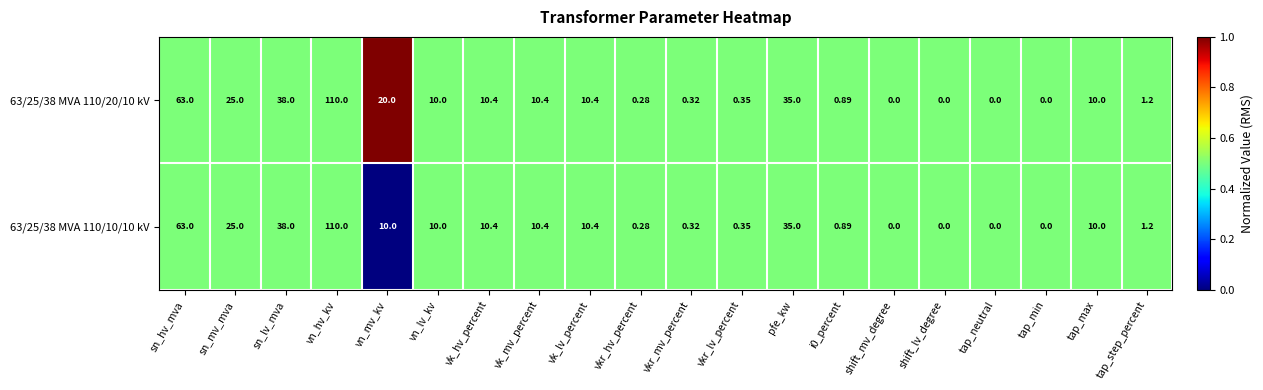

Where is 63/25/38 MVA 110/20/10 kV nearest to the value 55?

sn_hv_mva